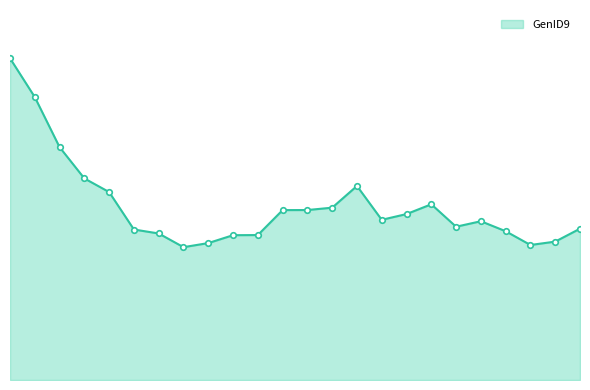

What is the difference between the maximum and second lowest values?

20.1